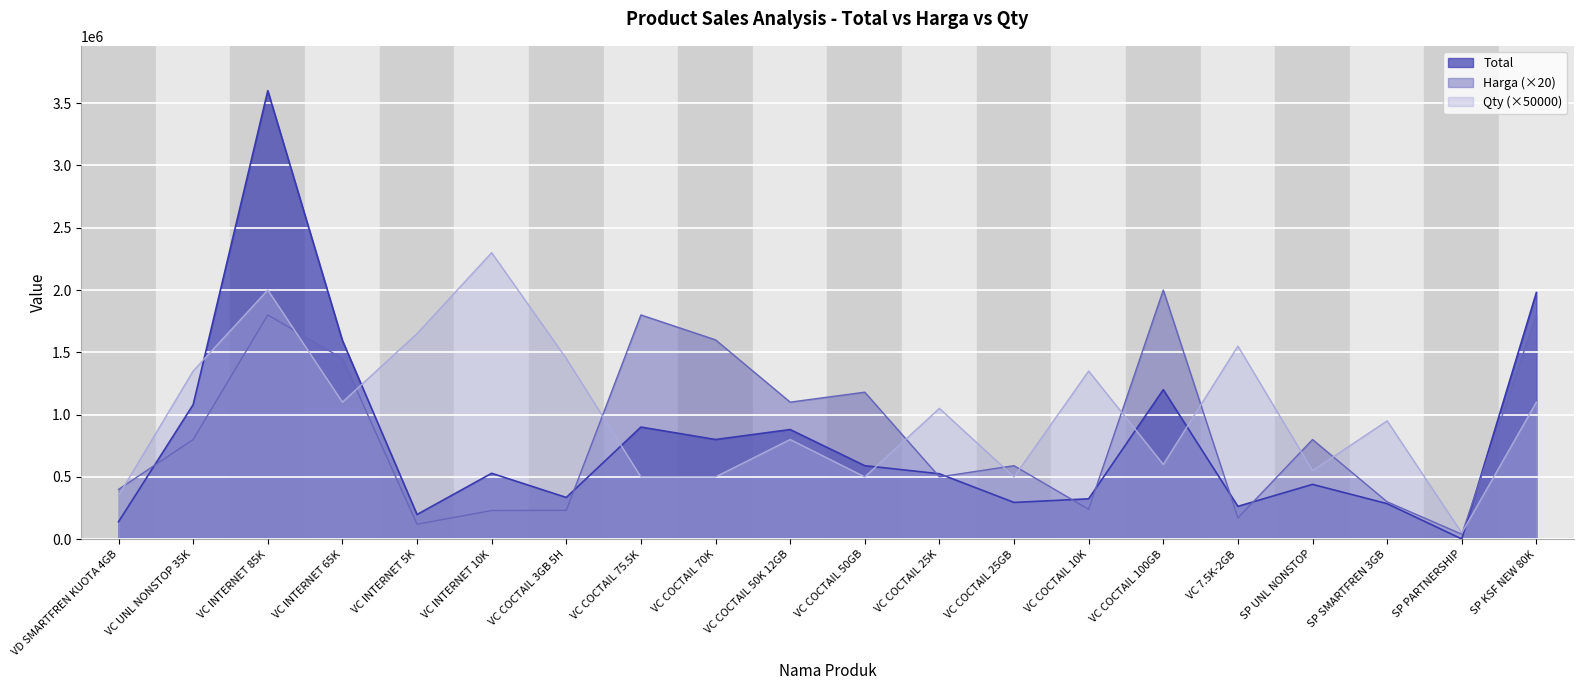

Which label corresponds to the smallest value in the chart?

SP PARTNERSHIP